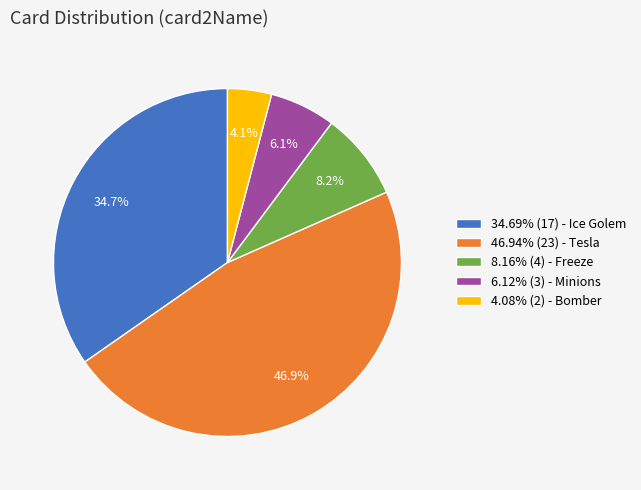

Is there any slice that represents more than half of the pie?

No